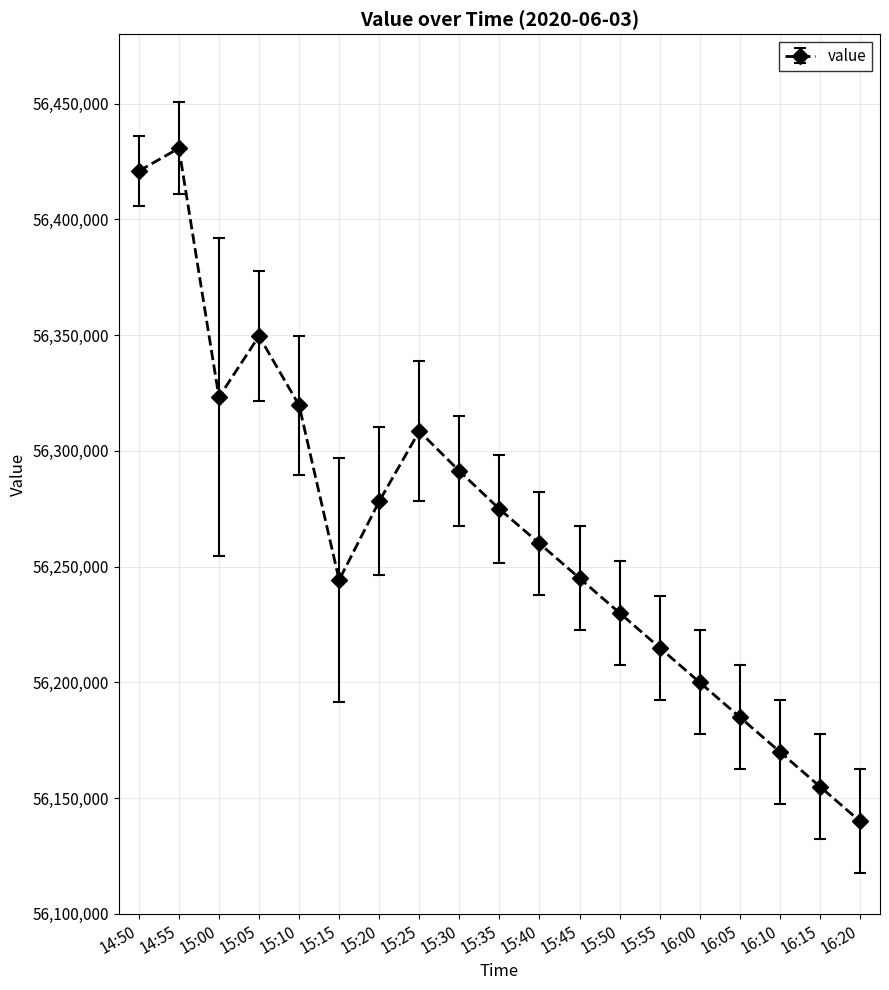

The value at 16:10 is 56170000. True or false?

True